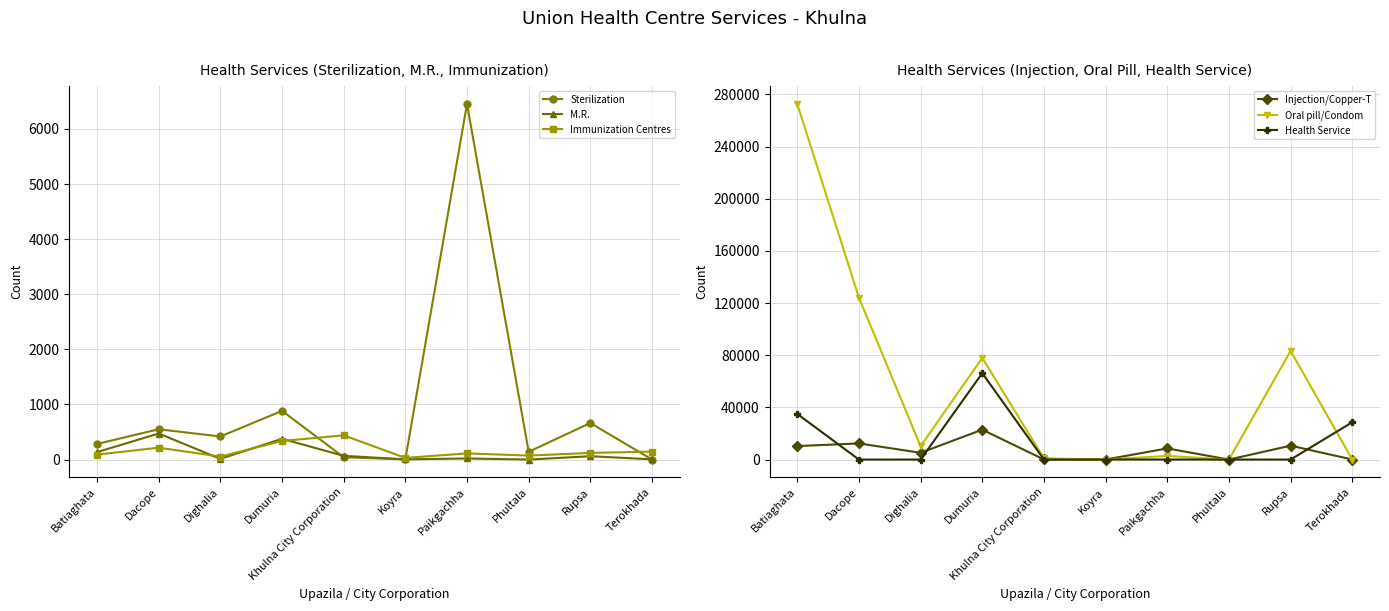

Where is the first local maximum for Injection/Copper-T?

Dacope